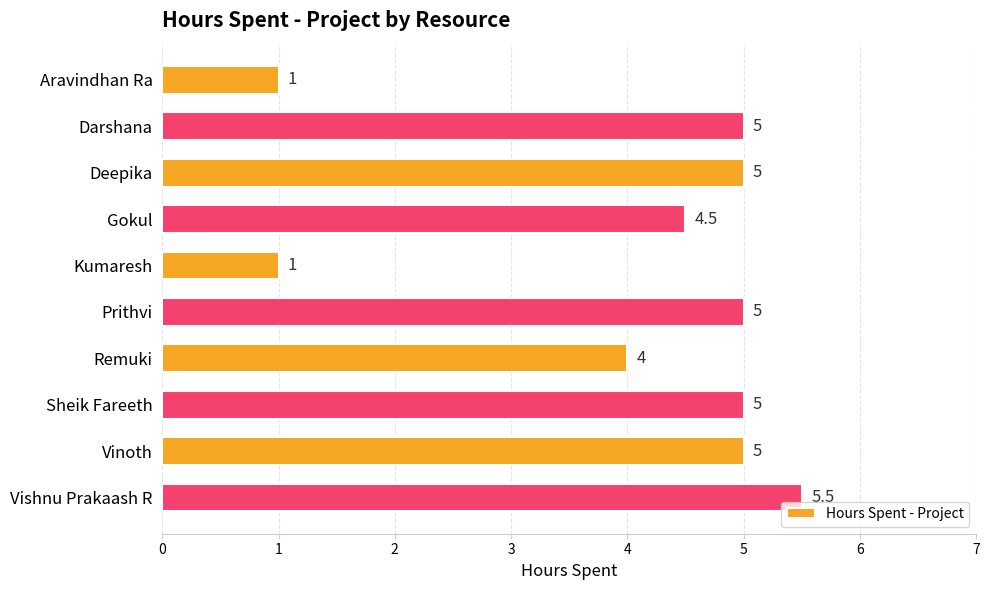

The chart shows a value of 1.0 at Aravindhan Ra. True or false?

True